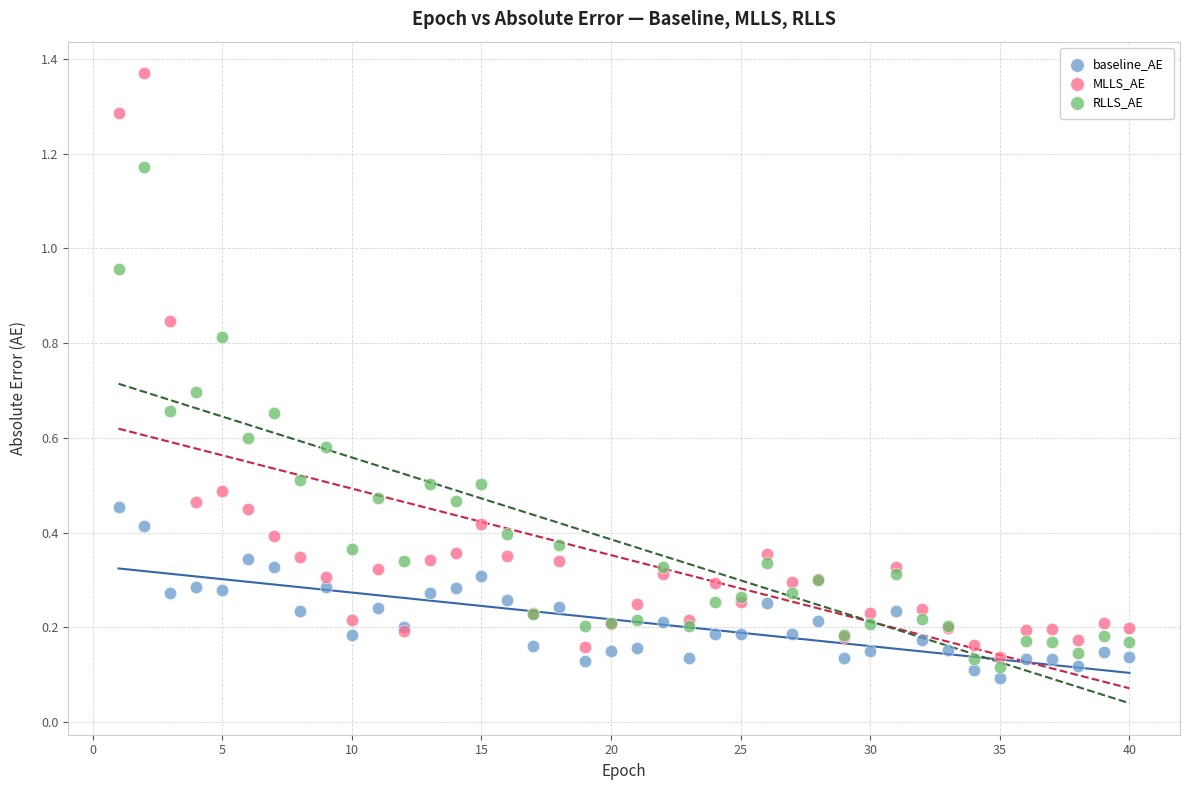

Which series contains the lowest Y value?

baseline_AE